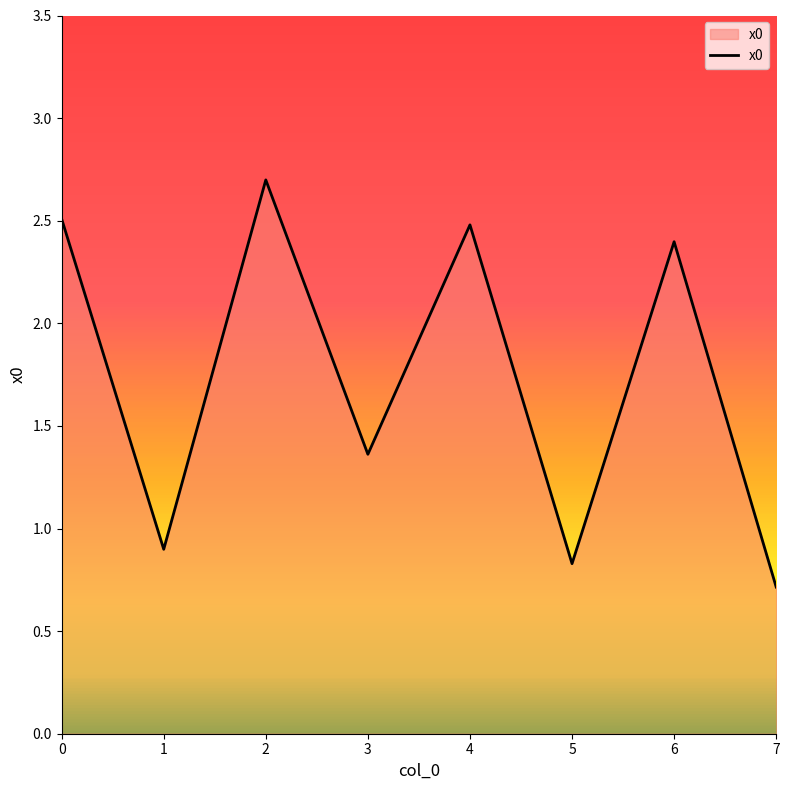

How many interior local valleys (lower than both neighbors) does the data have?

3